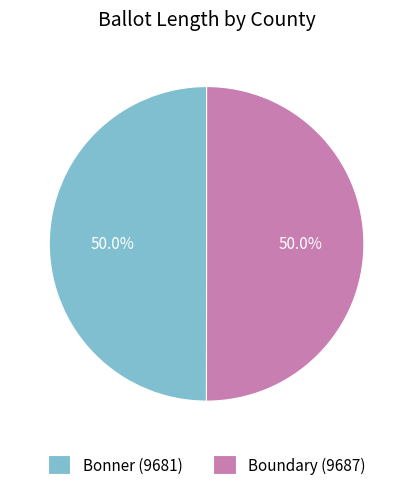

To the nearest percent, what percentage of the pie is Boundary (9687)?

50%